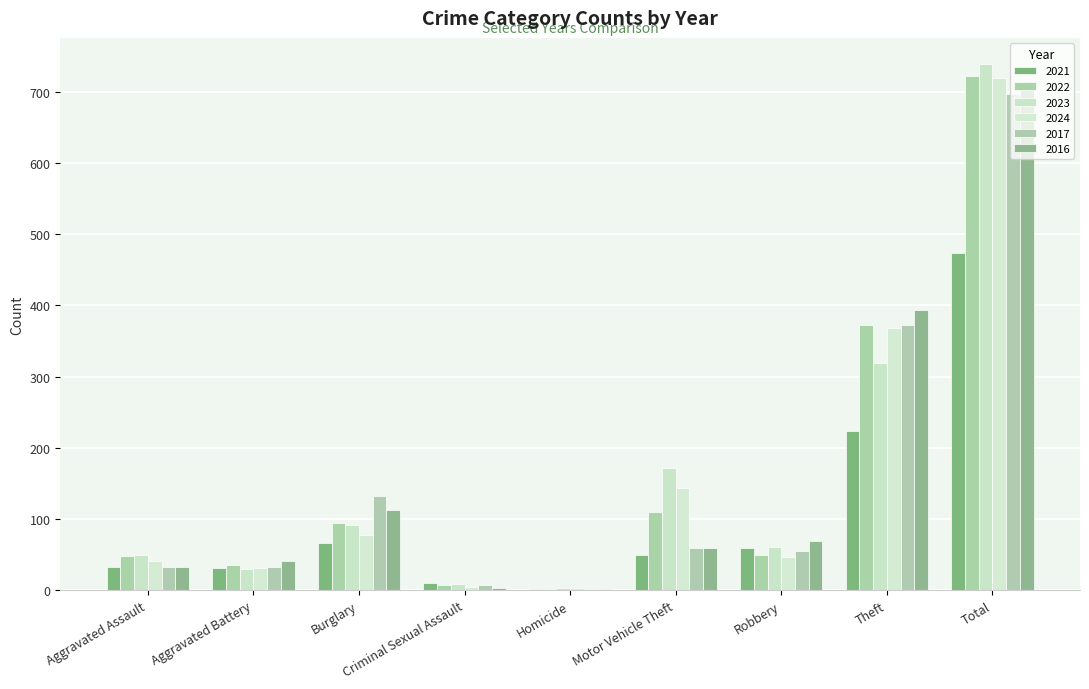

Is the value of 2023 at Aggravated Battery greater than the value of 2021 at Criminal Sexual Assault?

Yes